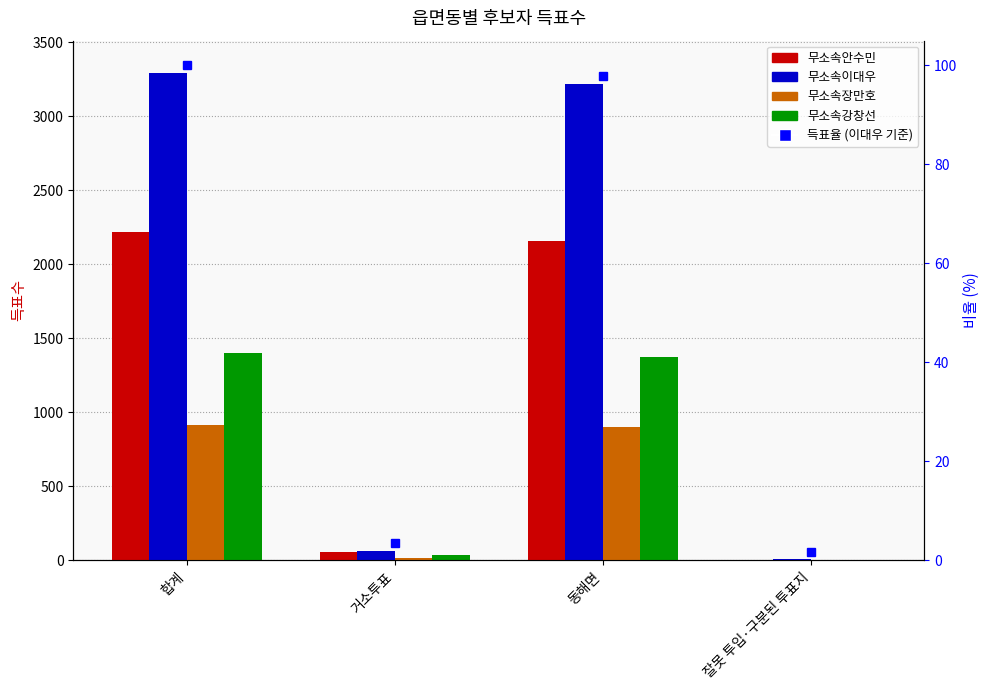

What is the label of the 1st bar from the left?

합계